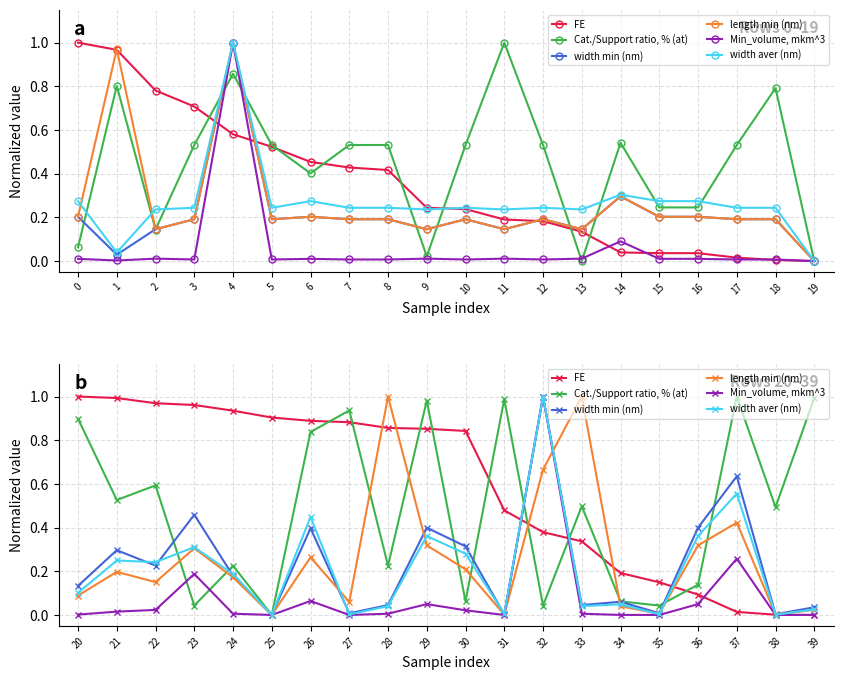

The Min_volume, mkm^3 series shows 0.0 at 10. True or false?

True